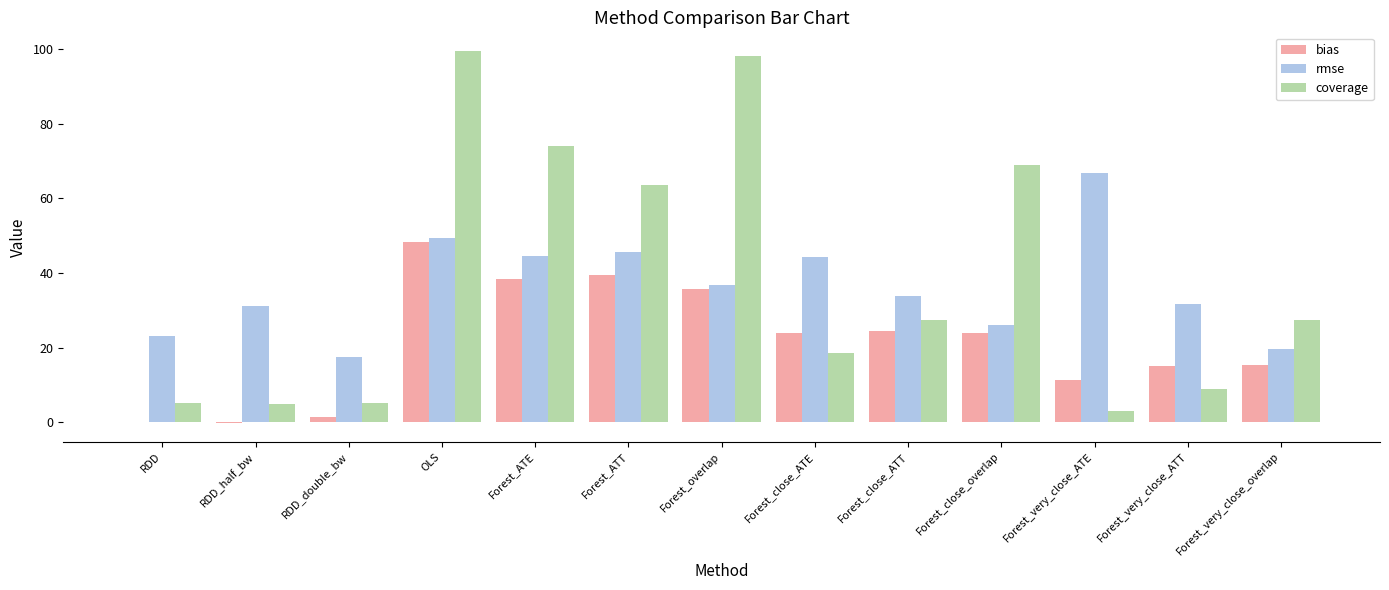

Is it true that coverage equals 12.3 at Forest_very_close_ATT?

False